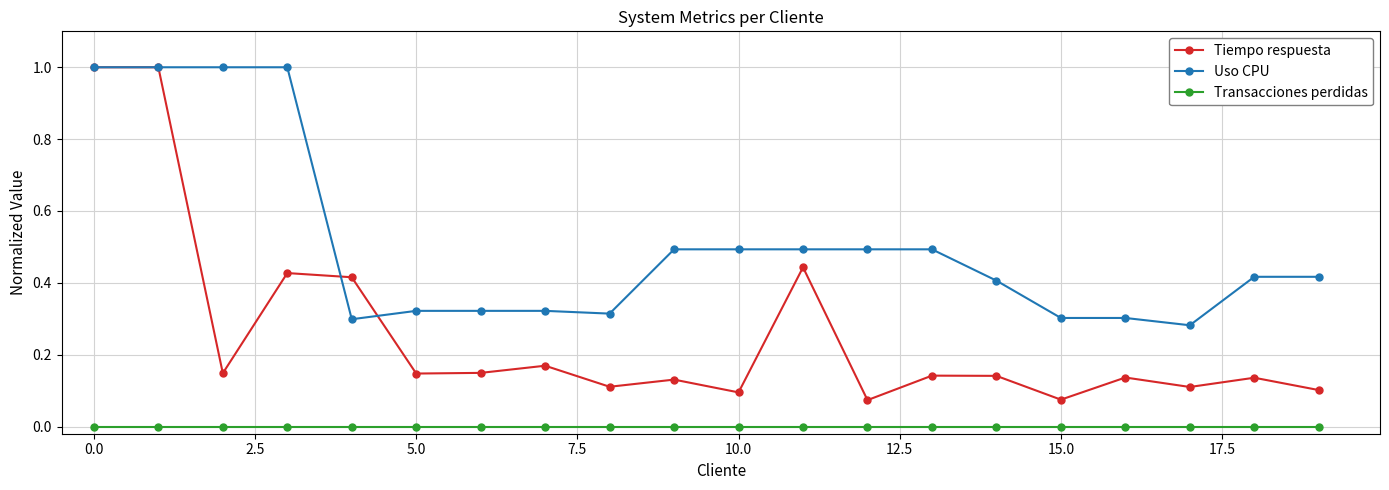

At how many categories does at least one series exceed 0?

20